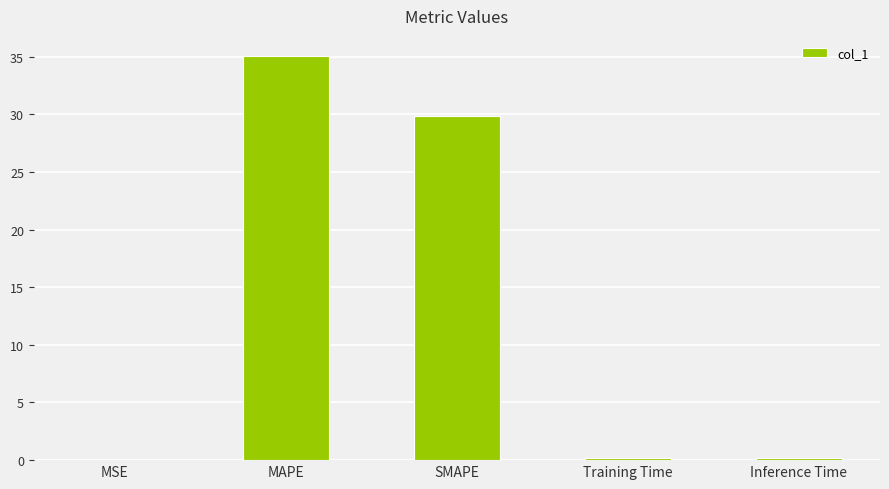

Is it true that the value at MSE is 0.0?

True